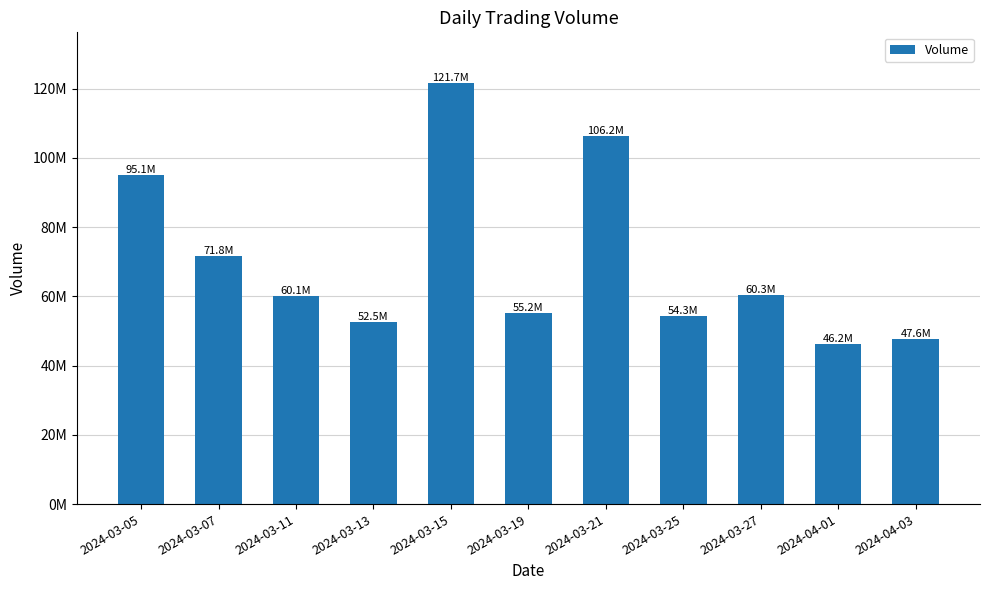

Between 2024-03-21 and 2024-03-15, which is larger?

2024-03-15